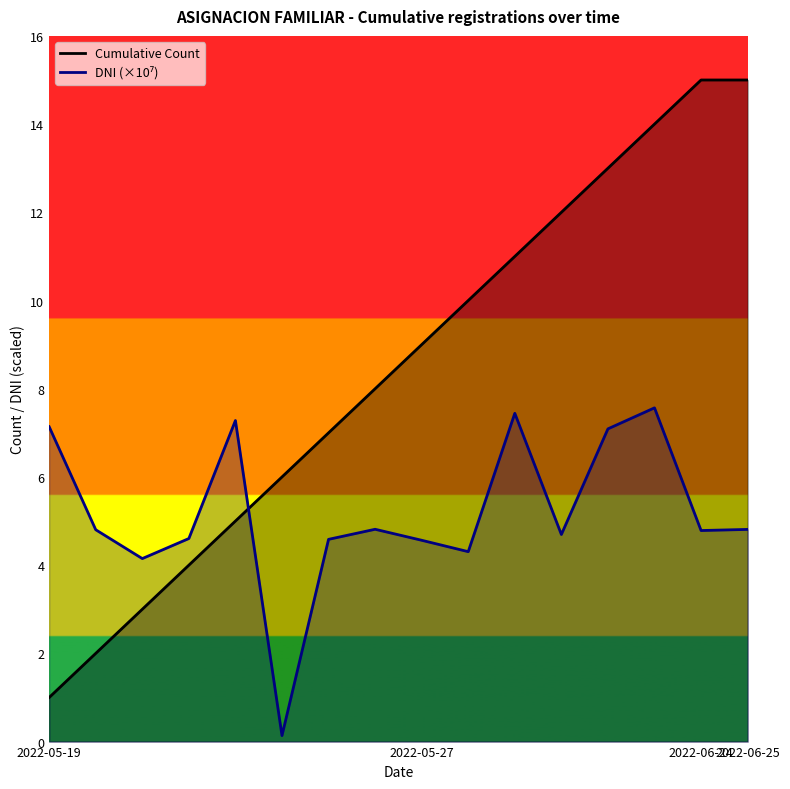

The DNI (×10⁷) series shows 2.3 at 2022-06-24. True or false?

False